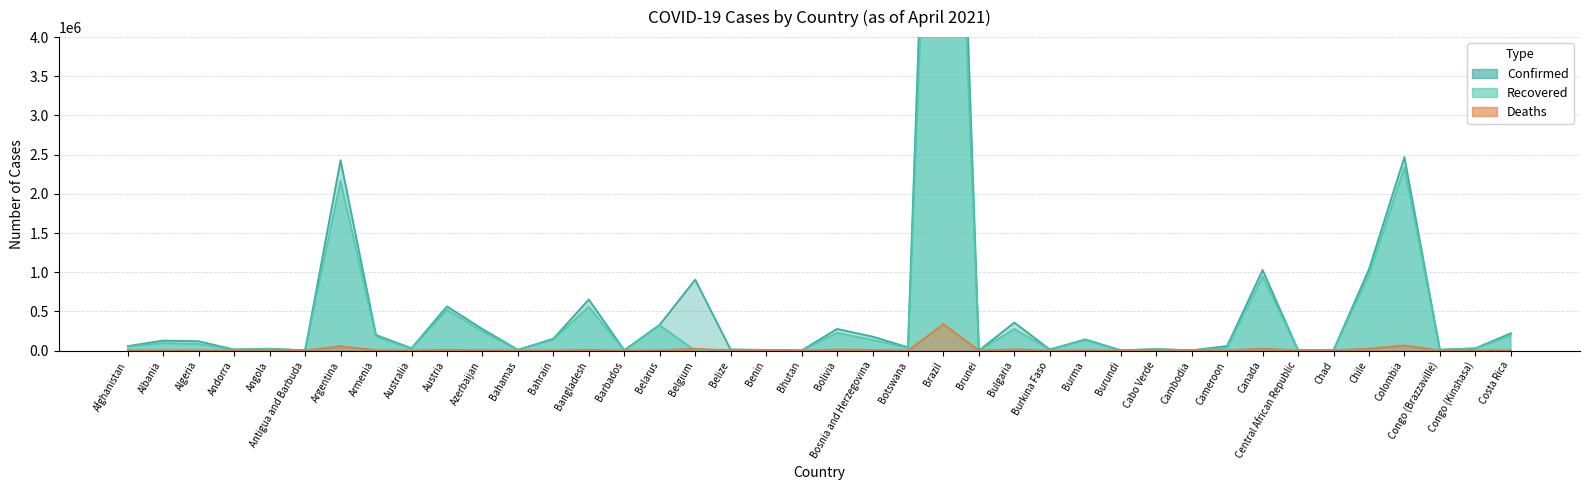

Reading left to right, transcribe all the data shown in this chart.

Confirmed: Afghanistan=56779	Albania=126936	Algeria=117879	Andorra=12328	Angola=22885	Antigua and Barbuda=1173	Argentina=2428029	Armenia=197873	Australia=29378	Austria=562907	Azerbaijan=273869	Bahamas=9270	Bahrain=150811	Bangladesh=651652	Barbados=3691	Belarus=329258	Belgium=904673	Belize=12477	Benin=7313	Bhutan=896	Bolivia=275392	Bosnia and Herzegovina=177506	Botswana=41710	Brazil=13100580	Brunei=214	Bulgaria=356859	Burkina Faso=12845	Burma=142530	Burundi=2970	Cabo Verde=18023	Cambodia=2824	Cameroon=57337	Canada=1027854	Central African Republic=5313	Chad=4603	Chile=1037780	Colombia=2468236	Congo (Brazzaville)=10084	Congo (Kinshasa)=28377	Costa Rica=219846
Recovered: Afghanistan=51928	Albania=95035	Algeria=82096	Andorra=11570	Angola=21489	Antigua and Barbuda=885	Argentina=2164045	Armenia=177601	Australia=23048	Austria=519202	Azerbaijan=243467	Bahamas=8729	Bahrain=140125	Bangladesh=558383	Barbados=3557	Belarus=319601	Belgium=0	Belize=12102	Benin=6452	Bhutan=870	Bolivia=225483	Bosnia and Herzegovina=134700	Botswana=36958	Brazil=11459548	Brunei=197	Bulgaria=273429	Burkina Faso=12516	Burma=131819	Burundi=773	Cabo Verde=16670	Cambodia=1794	Cameroon=35261	Canada=945550	Central African Republic=5024	Chad=4233	Chile=965641	Colombia=2336356	Congo (Brazzaville)=8208	Congo (Kinshasa)=25841	Costa Rica=193857
Deaths: Afghanistan=2512	Albania=2283	Algeria=3112	Andorra=117	Angola=547	Antigua and Barbuda=29	Argentina=56634	Armenia=3627	Australia=909	Austria=9517	Azerbaijan=3743	Bahamas=189	Bahrain=545	Bangladesh=9384	Barbados=43	Belarus=2304	Belgium=23247	Belize=318	Benin=93	Bhutan=1	Bolivia=12344	Bosnia and Herzegovina=7052	Botswana=616	Brazil=336947	Brunei=3	Bulgaria=13786	Burkina Faso=150	Burma=3206	Burundi=6	Cabo Verde=173	Cambodia=22	Cameroon=851	Canada=23132	Central African Republic=73	Chad=166	Chile=23734	Colombia=64524	Congo (Brazzaville)=137	Congo (Kinshasa)=745	Costa Rica=3000